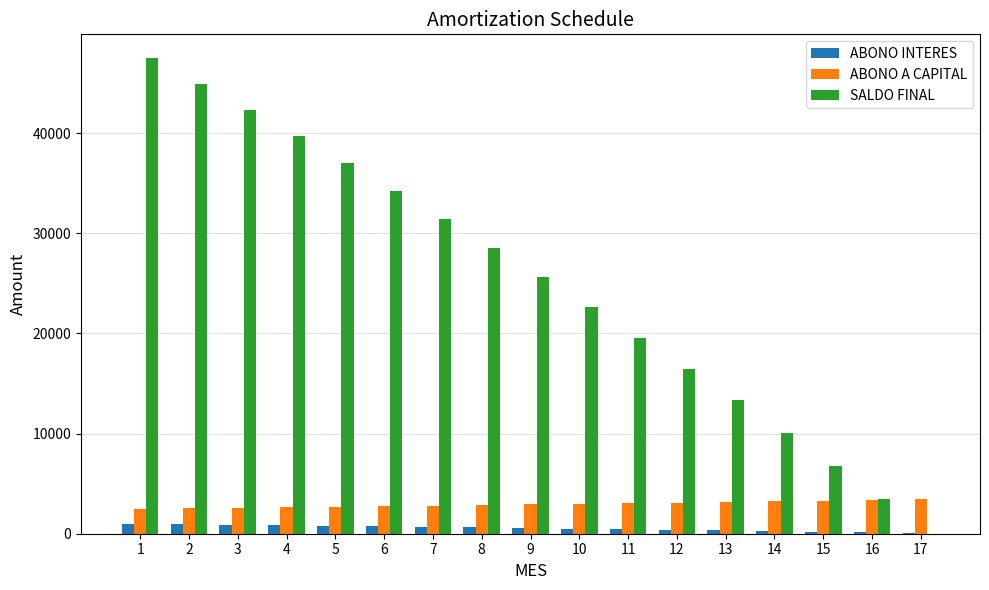

The value of SALDO FINAL at 13 is 13321.3. True or false?

True